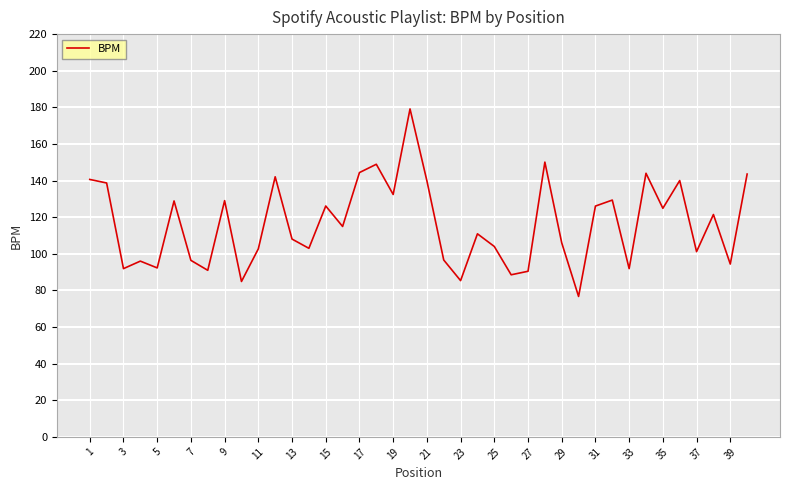

What is the greatest value displayed?

179.1